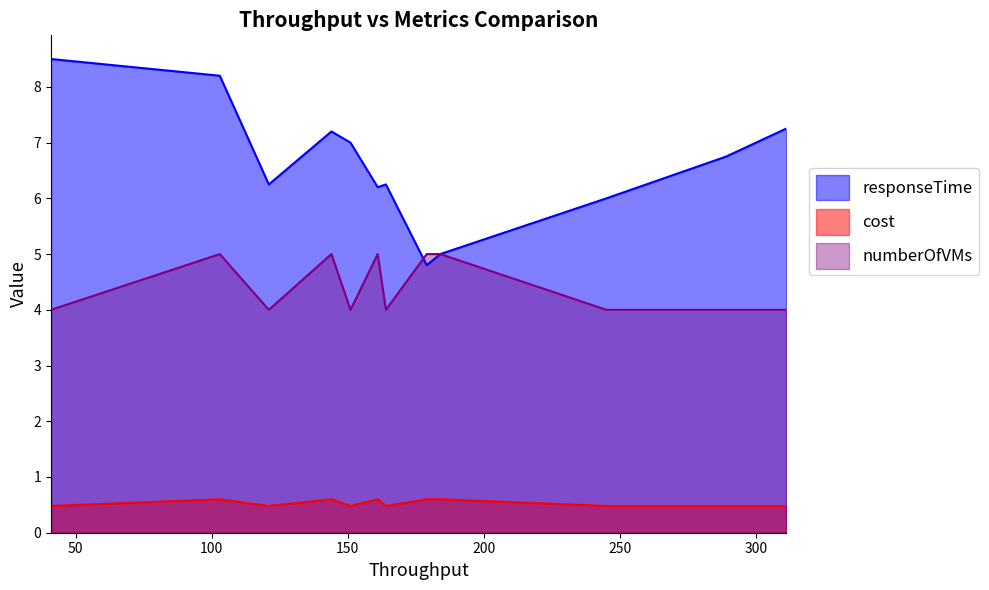

True or false: cost has more than 2 points higher than both neighbors.

True